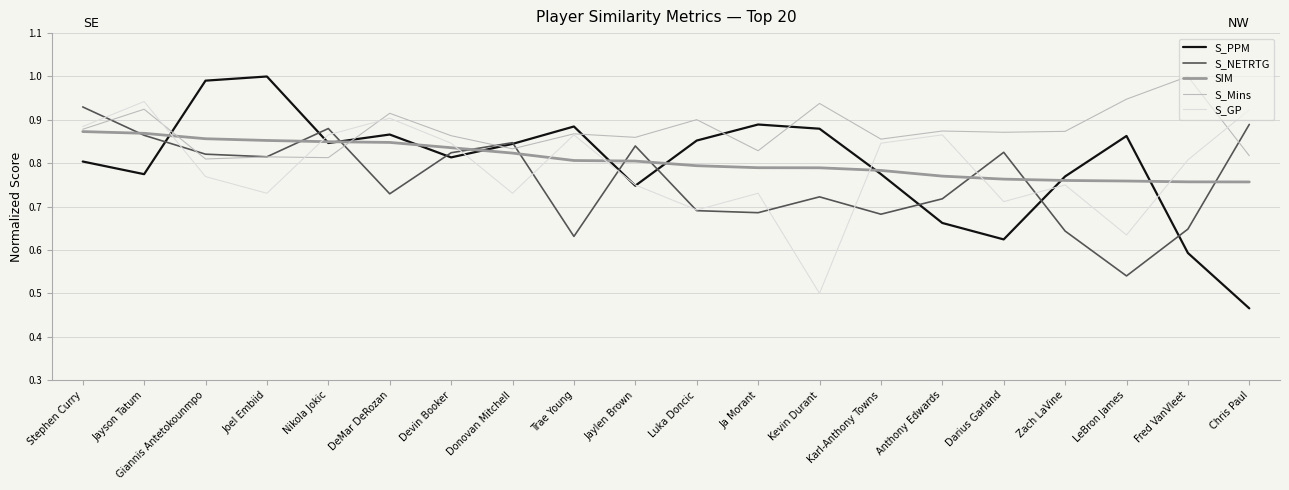

True or false: SIM has a value of 0.2 at Karl-Anthony Towns.

False